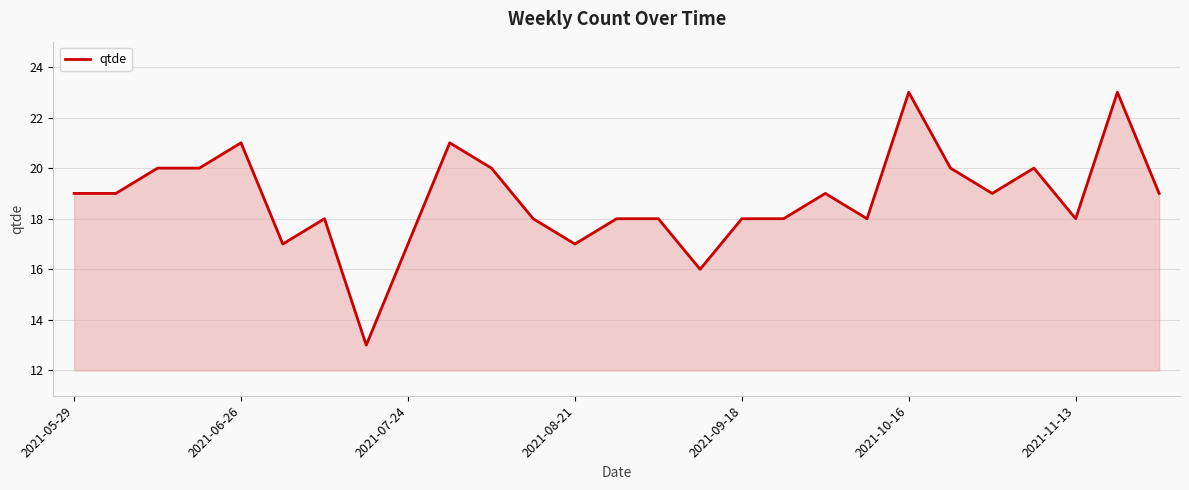

What is the minimum value shown in the chart?

13